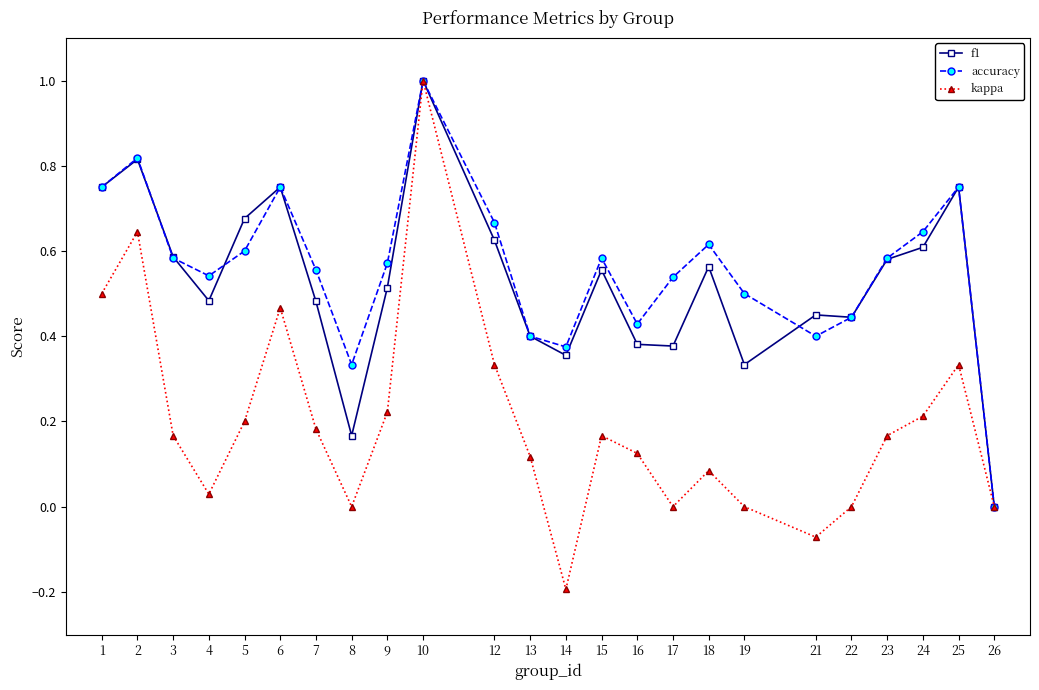

Which series has the largest range (max minus min)?

kappa